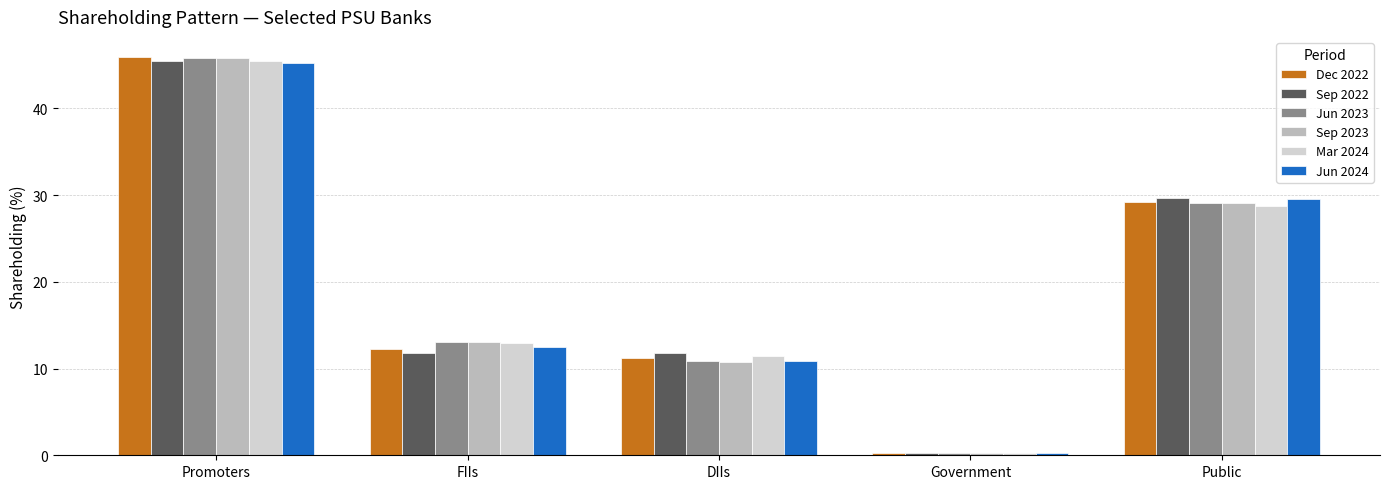

What is the highest value of the Jun 2023 series?

45.8